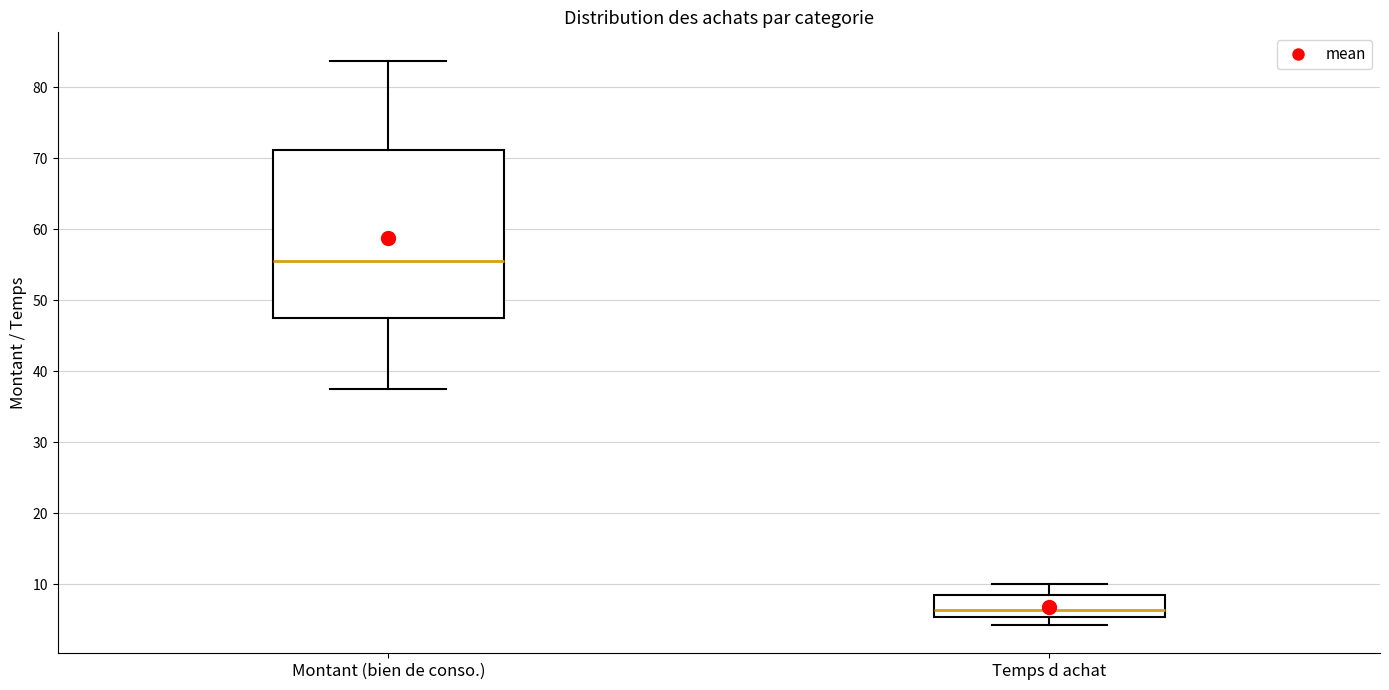

Which box has the highest median line?

Montant (bien de conso.)